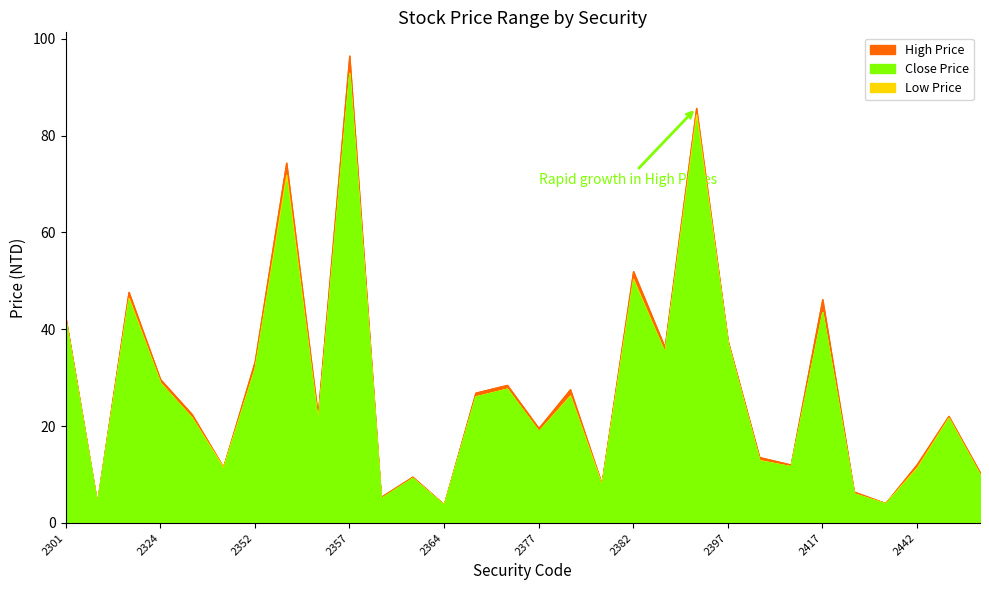

At which category is the sum across all series the highest?

2357